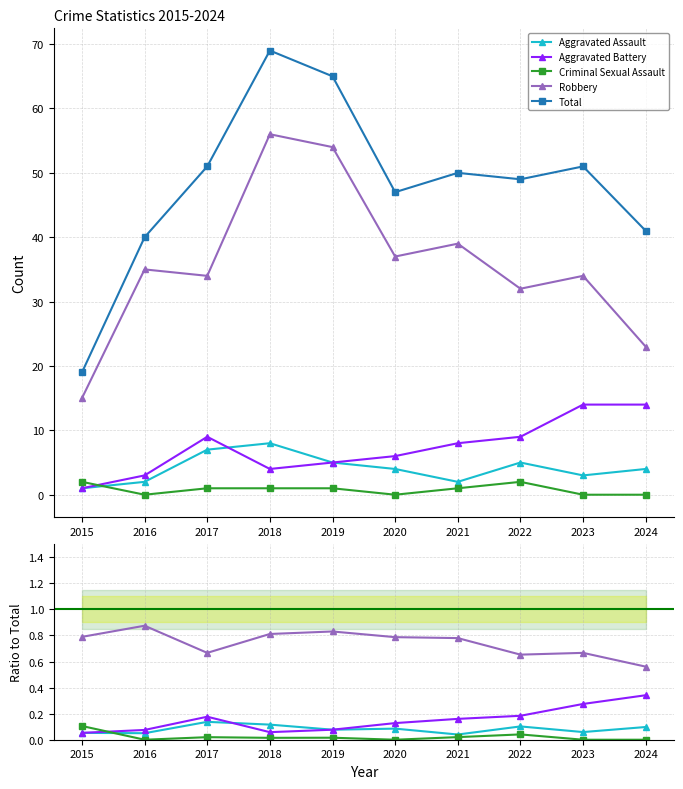

The Aggravated Battery series shows 0.1 at 2015. True or false?

True